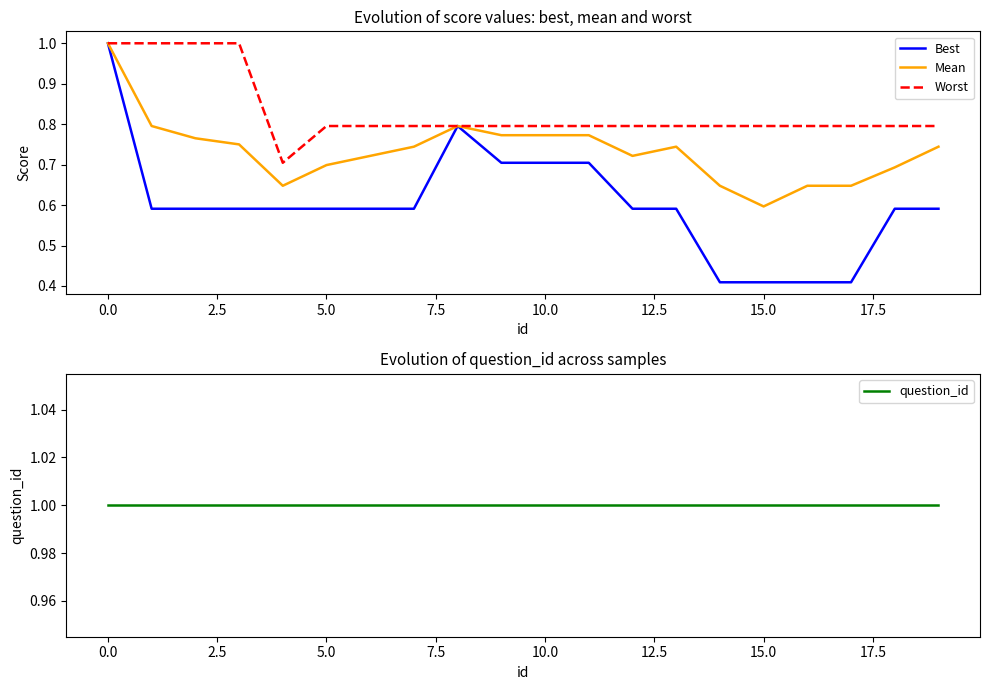

The value of Best at 15.0 is 0.3. True or false?

False